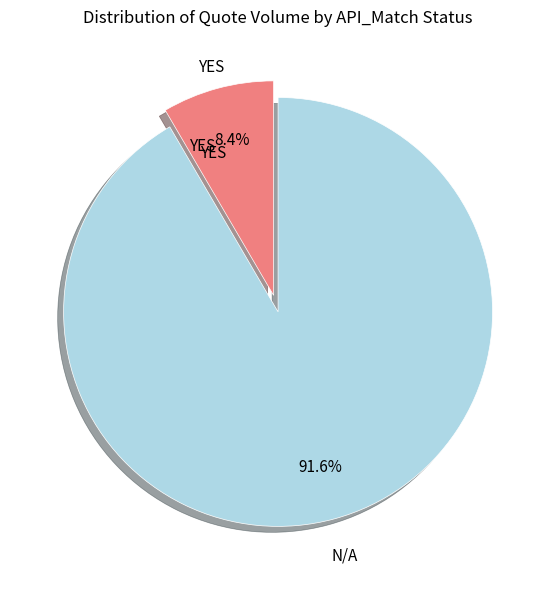

How many segments does this pie chart have?

2